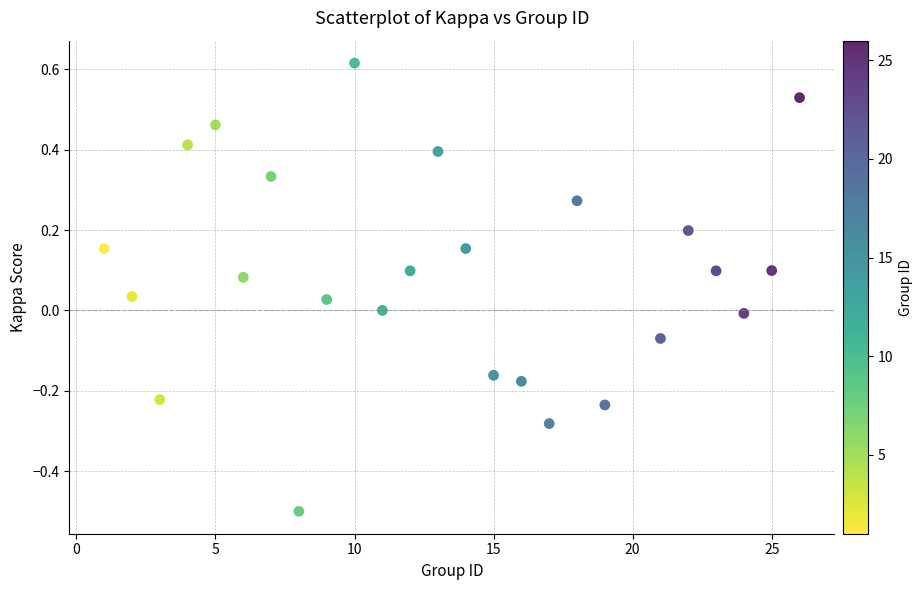

What is the range of X values (max minus min)?

25.0